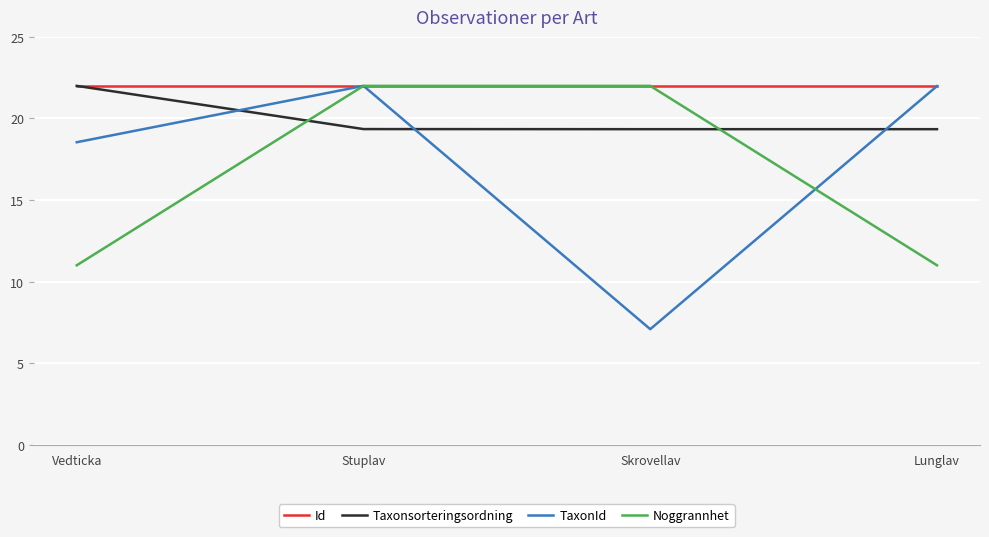

What position from the right is Skrovellav?

2